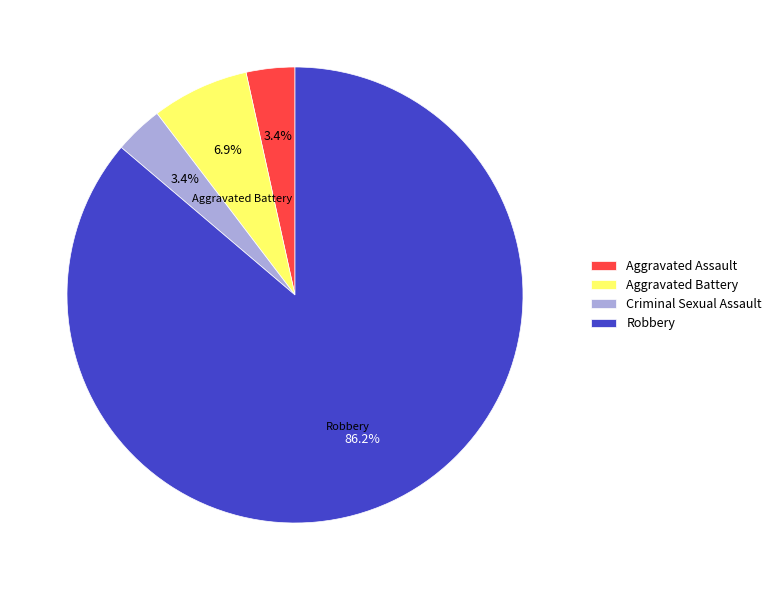

What portion of the pie excludes Criminal Sexual Assault?

96.6%